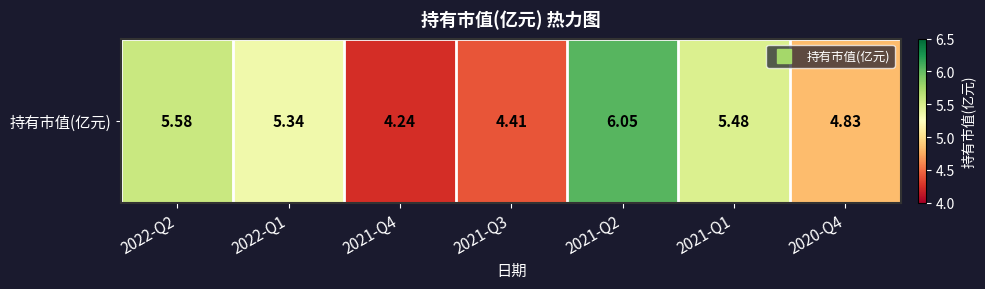

Which label corresponds to the largest value in the chart?

2021-Q2